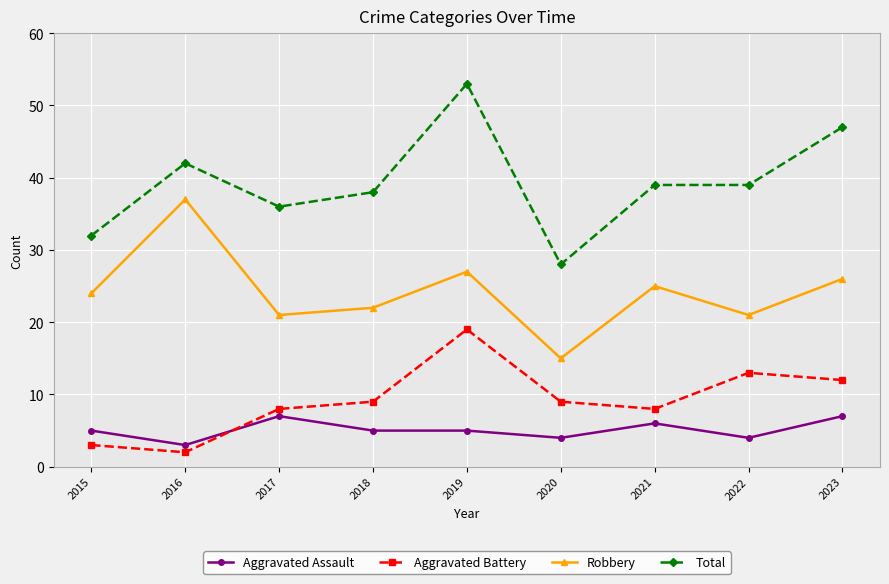

How many series are shown in this chart?

4